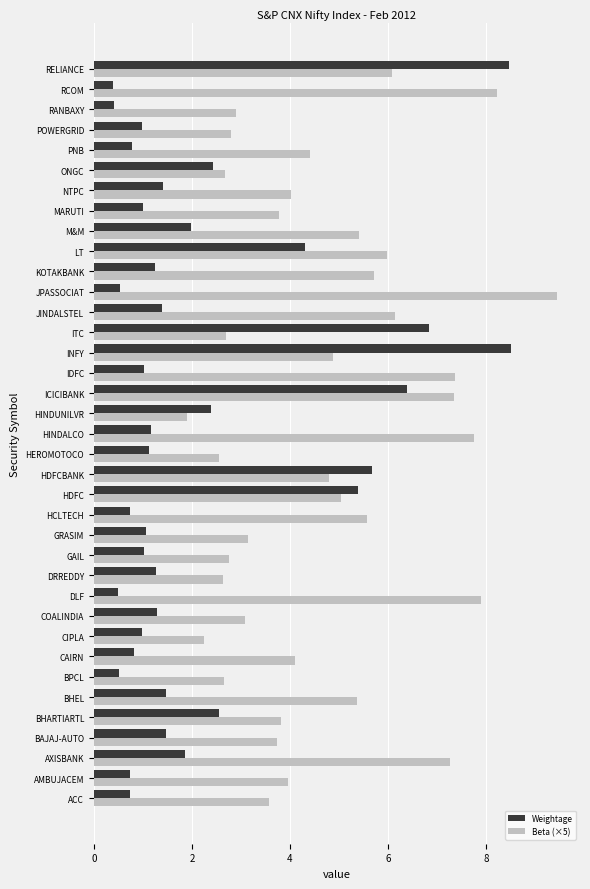

Which series has the widest spread of values?

Weightage